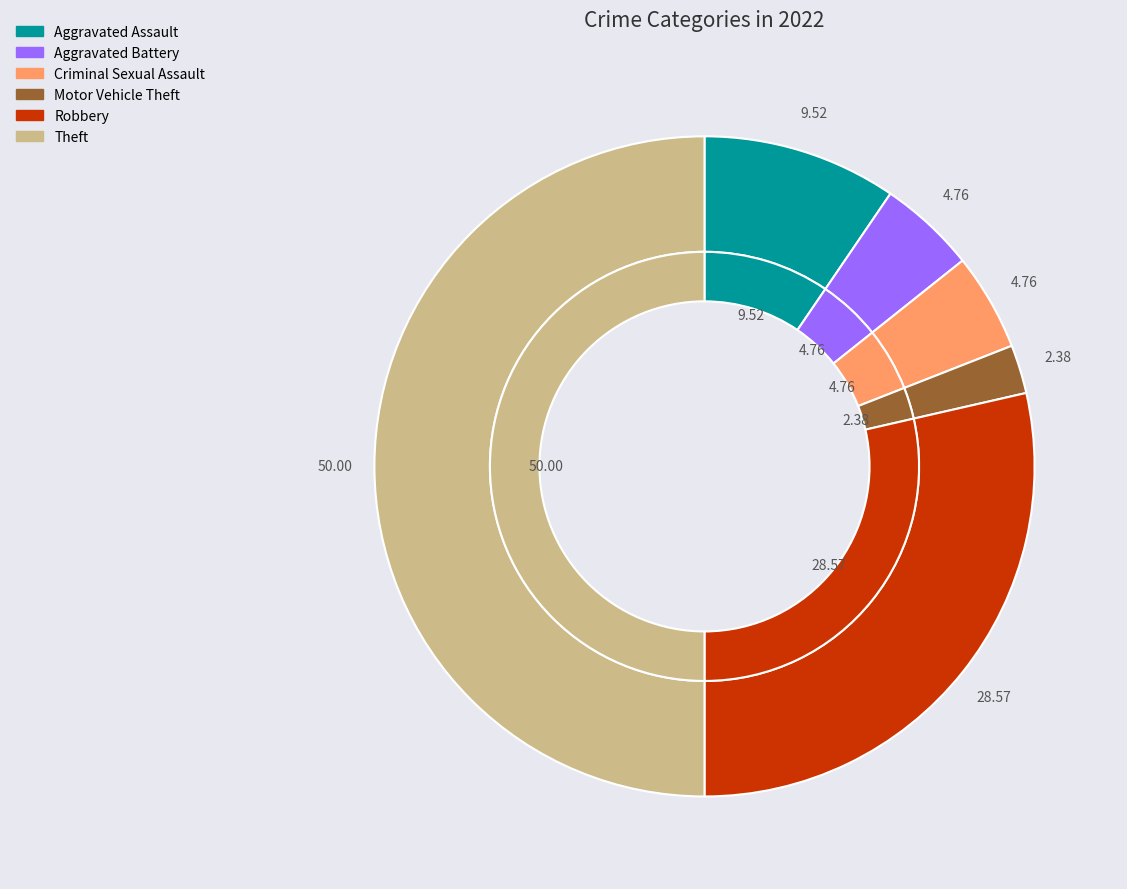

To the nearest percent, what percentage of the pie is Theft?

50%